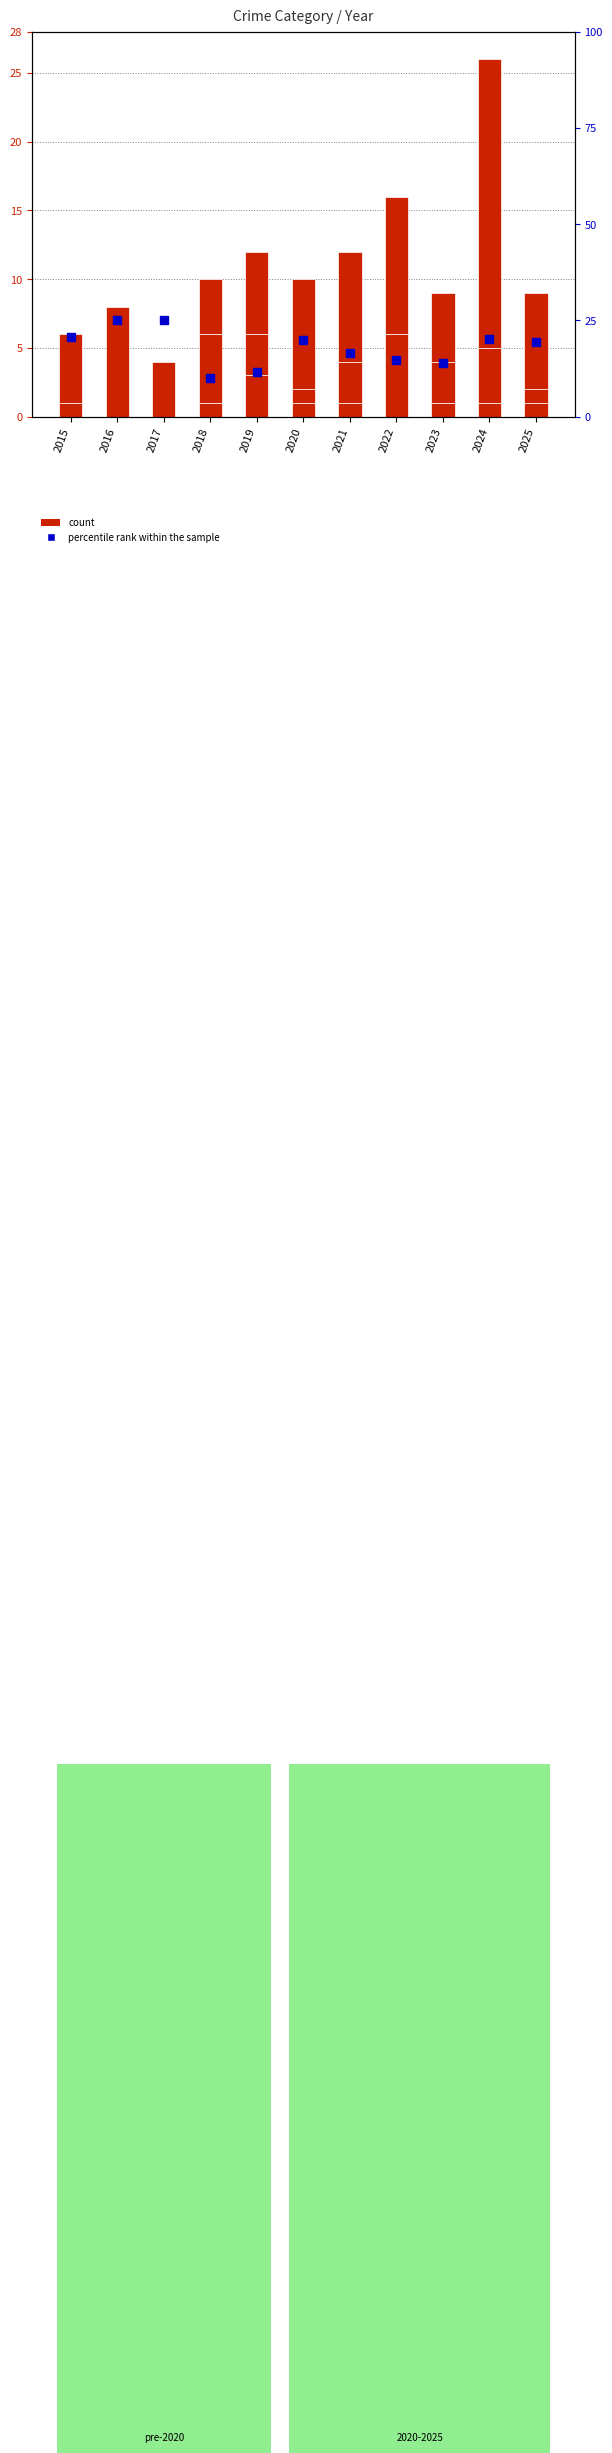

Is the value of Robbery at 2018 greater than the value of Aggravated Assault at 2016?

Yes